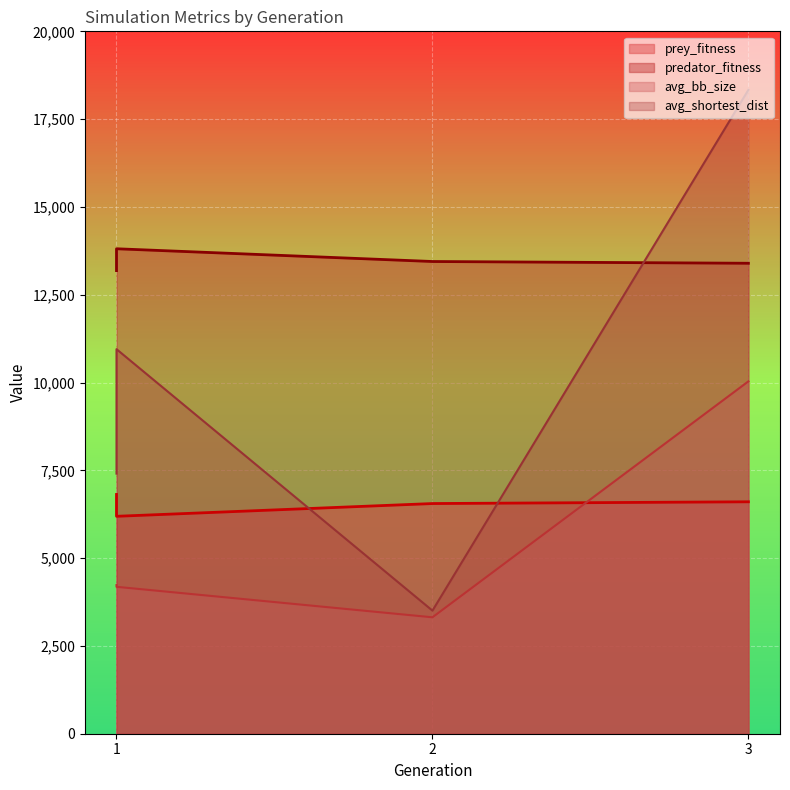

How many lines are shown in the chart?

4